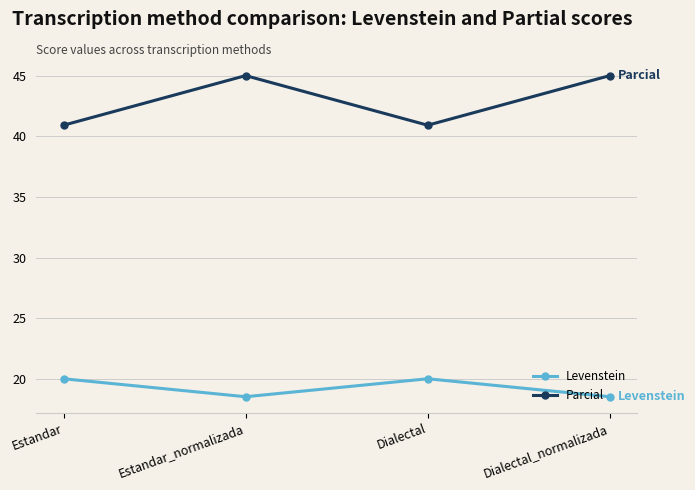

What is the difference between the maximum and minimum values in the Parcial series?

4.1